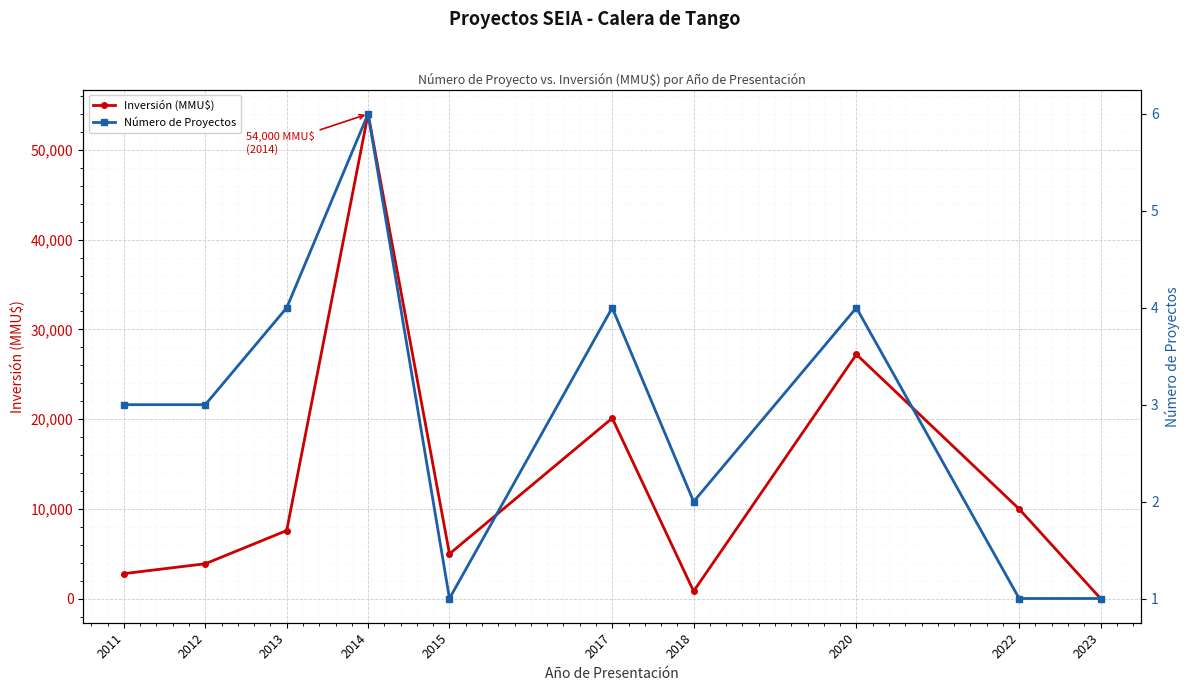

At which category does Inversión (MMU$) reach its first local valley?

2015